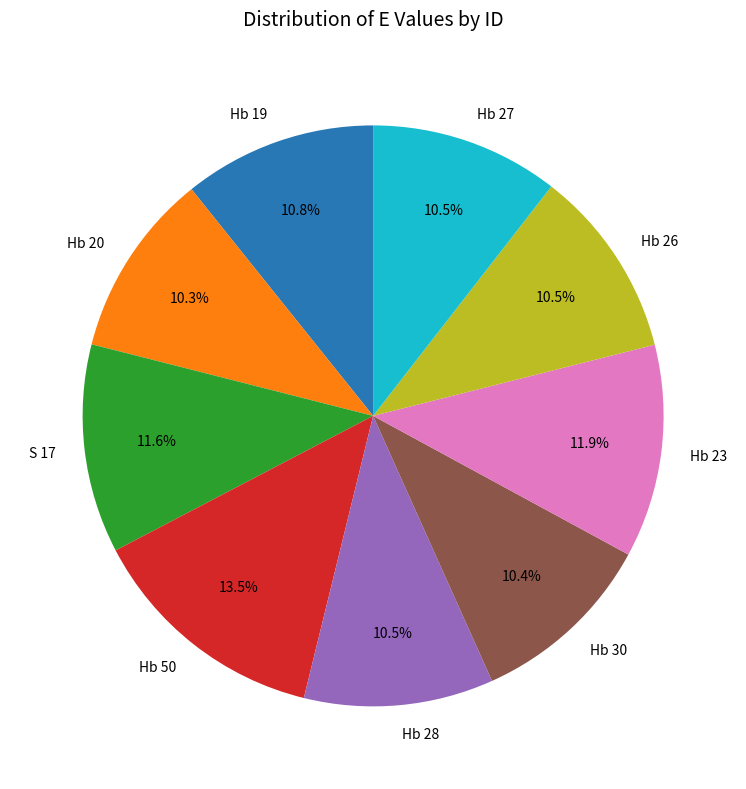

Do Hb 23 and S 17 together represent more than half of the pie?

No